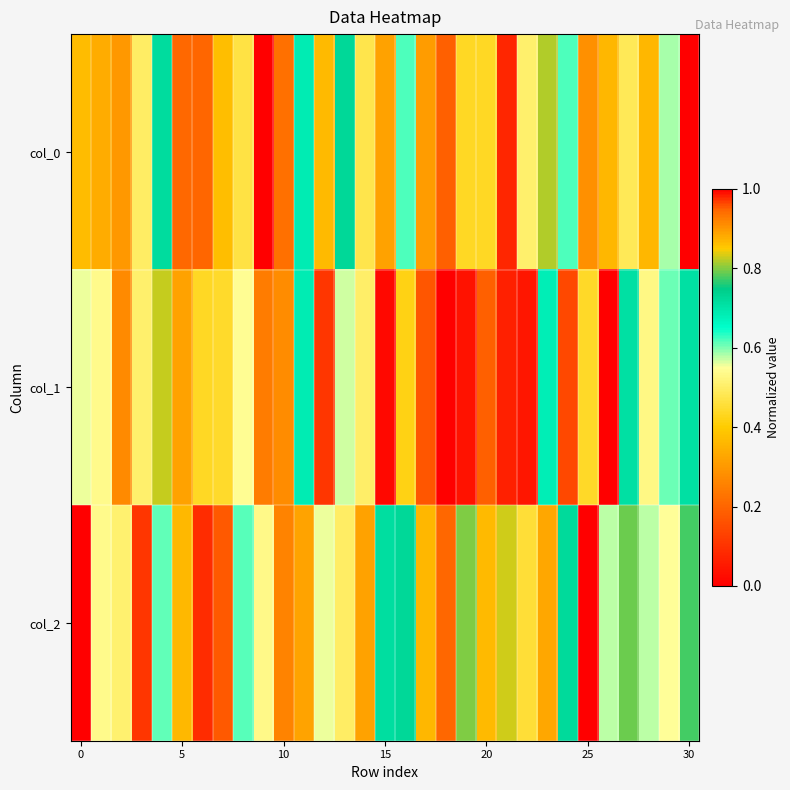

Reading left to right, what are all the values shown in this chart?

col_0: 0.4	0.3	0.3	0.5	0.7	0.2	0.2	0.4	0.5	0.0	0.2	0.7	0.4	0.7	0.5	0.3	0.6	0.3	0.2	0.4	0.4	0.1	0.5	0.8	0.6	0.3	0.9	0.5	0.9	0.6	1.0
col_1: 0.6	0.5	0.3	0.5	0.8	0.3	0.4	0.4	0.5	0.2	0.3	0.7	0.1	0.6	0.5	0.0	0.4	0.2	0.0	0.0	0.2	0.1	0.0	0.7	1.0	0.4	1.0	0.7	0.5	0.6	0.7
col_2: 0.0	0.5	0.5	0.1	0.6	0.4	0.1	0.2	0.6	0.5	0.3	0.3	0.6	0.5	0.3	0.7	0.7	0.9	0.9	0.8	0.4	0.8	0.5	0.9	0.7	1.0	0.6	0.8	0.6	0.6	0.8